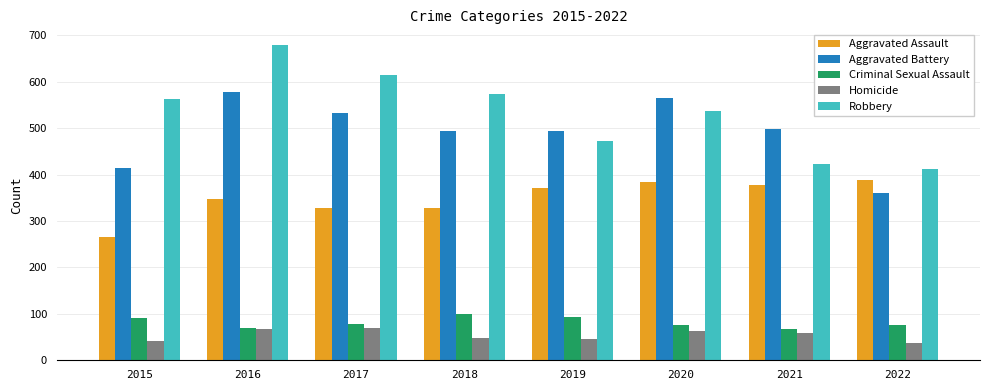

What is the difference between the highest and lowest values at 2018?

526